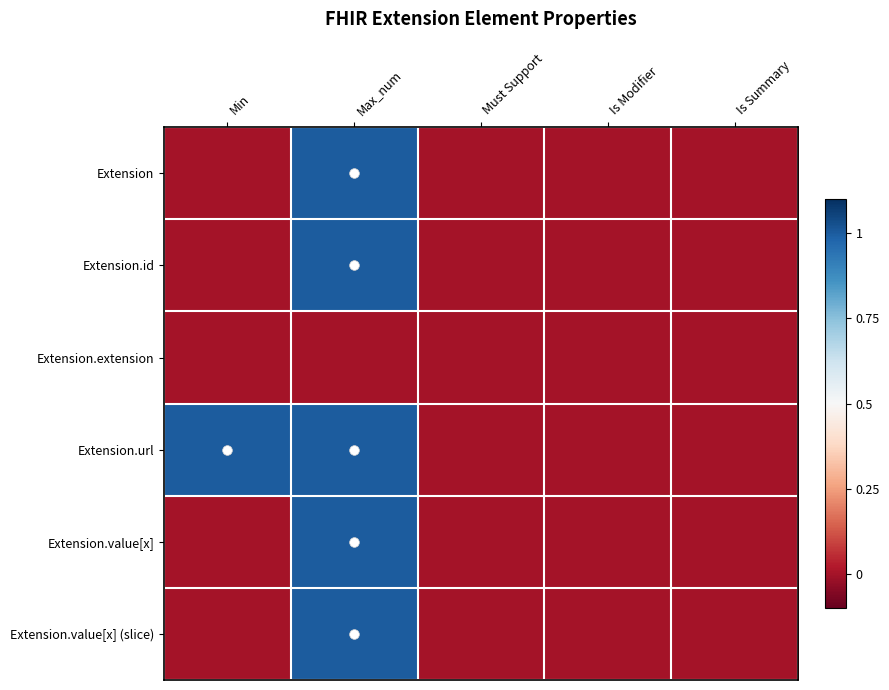

Which series has the widest spread of values?

Extension